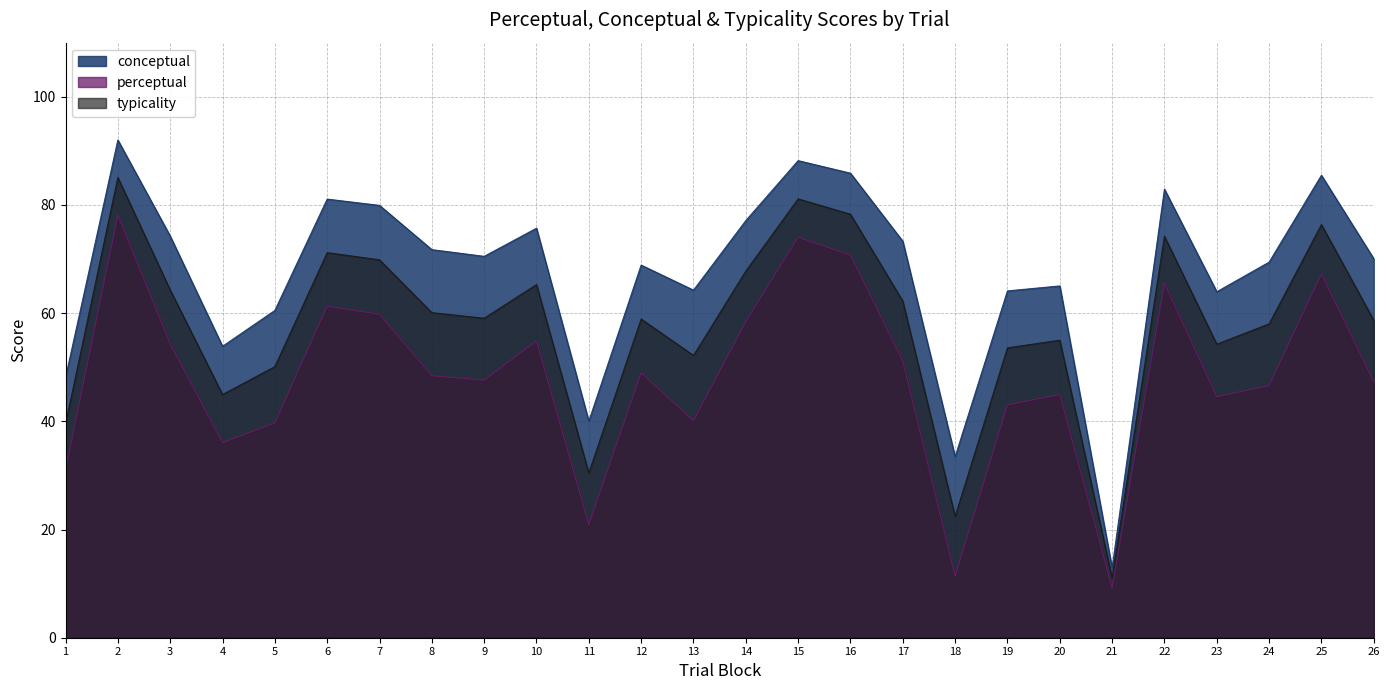

What is the difference between the maximum and second lowest values in the conceptual series?

58.5